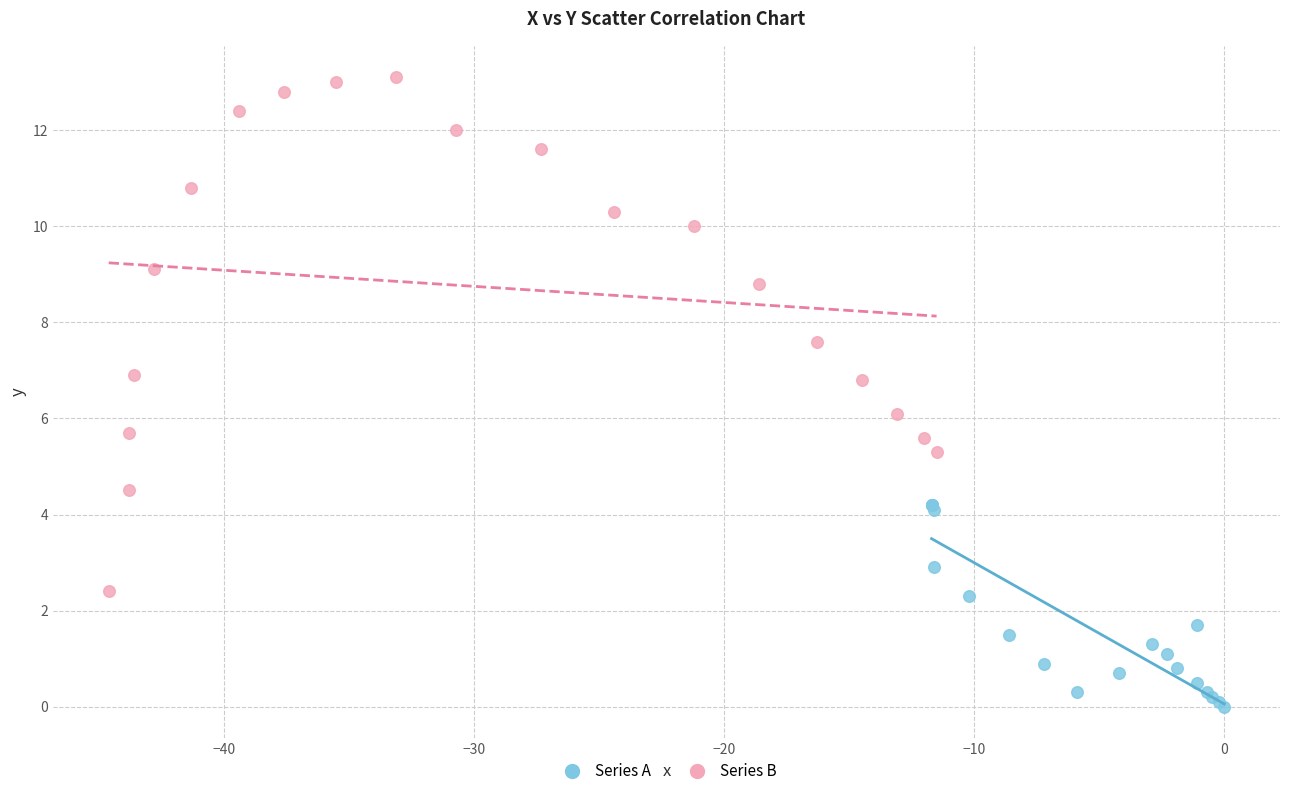

Which series reaches the maximum Y coordinate?

Series B